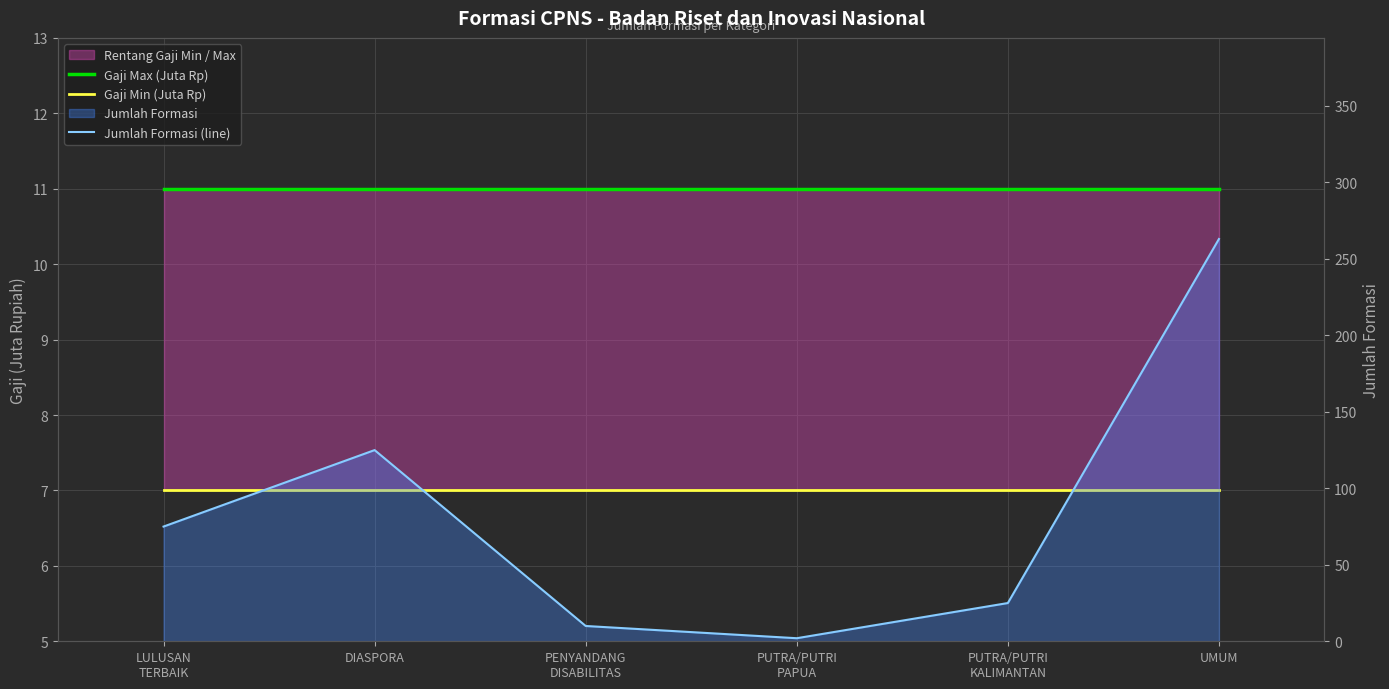

How many interior local valleys does the Jumlah Formasi (line) series have?

1